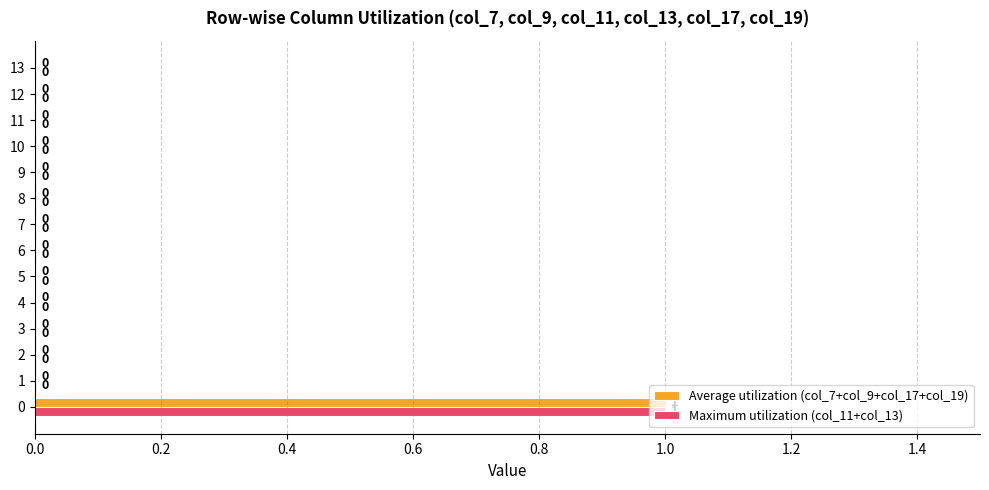

Count the Maximum utilization (col_11+col_13) values in the range 0 to 1.

14